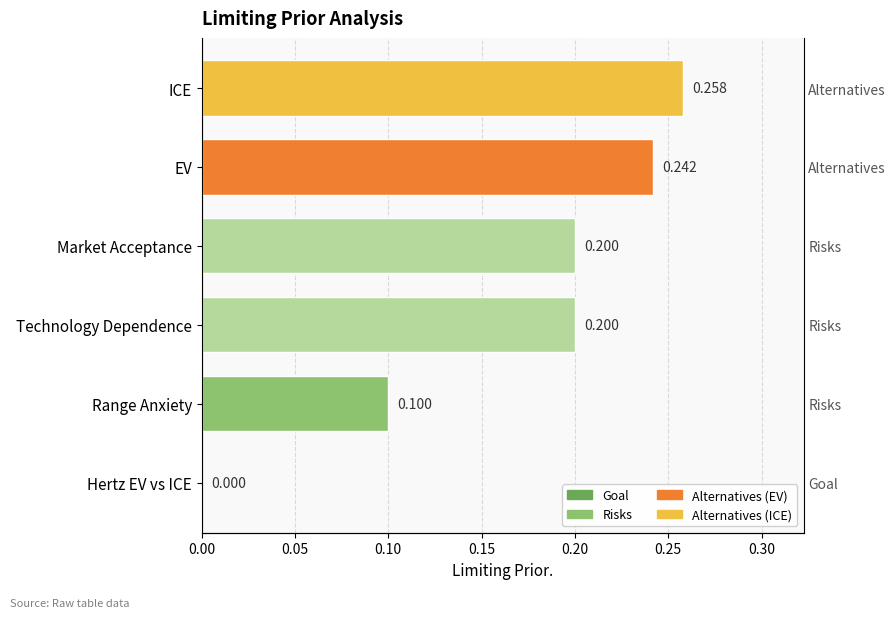

Between Hertz EV vs ICE and ICE, which is larger?

ICE